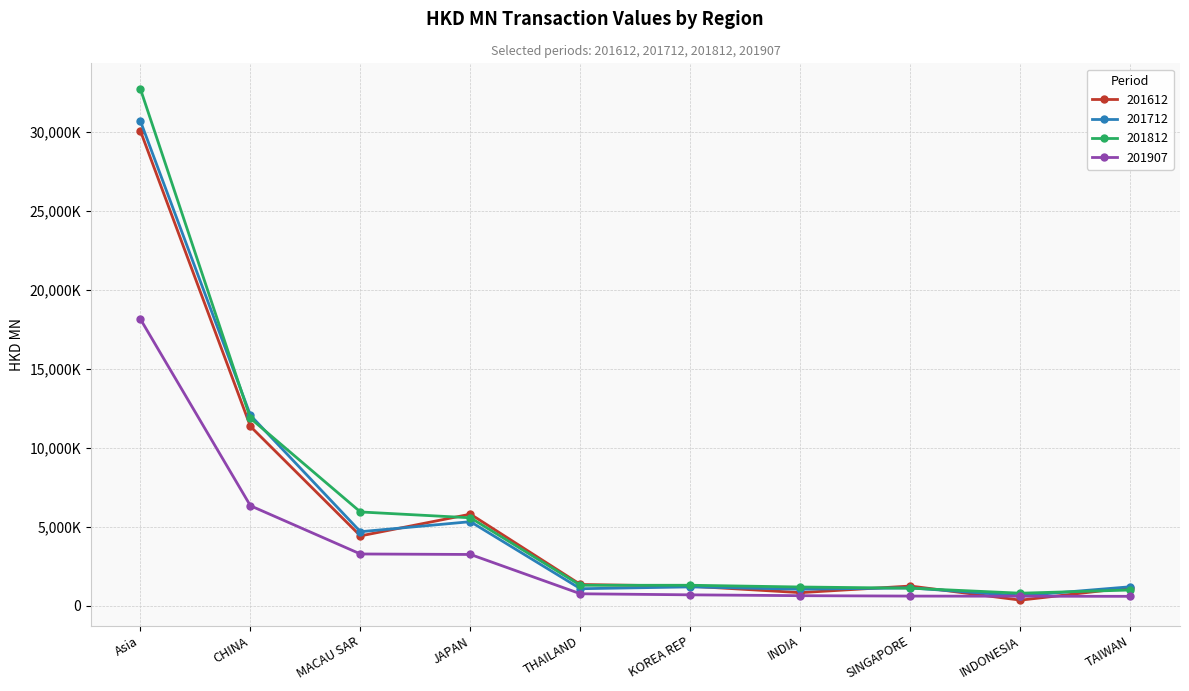

Does the chart have visible grid lines?

Yes